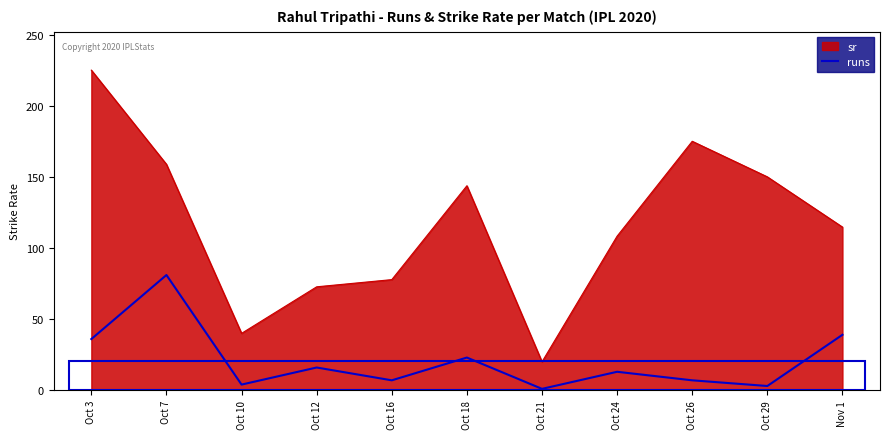

True or false: sr has a value of 20.0 at Oct 21.

True